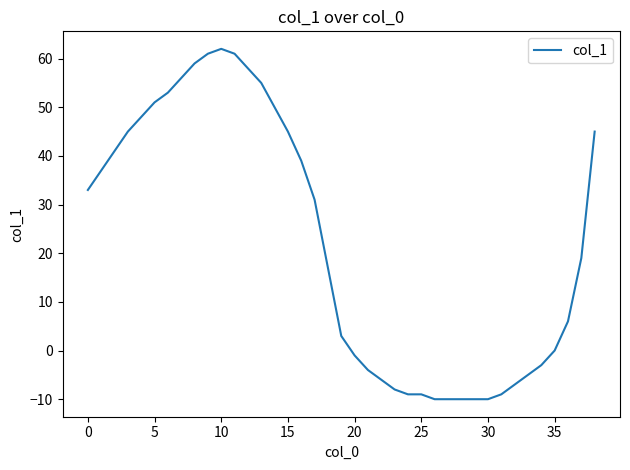

What is the greatest value displayed?

62